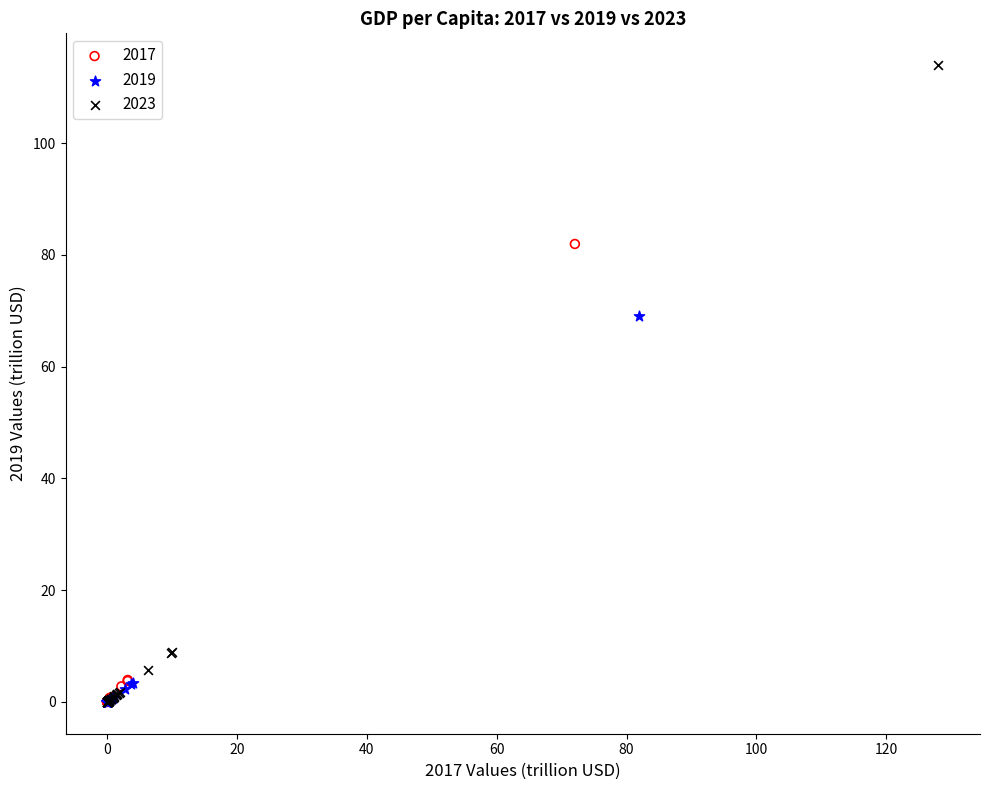

Which series reaches the maximum Y coordinate?

2023